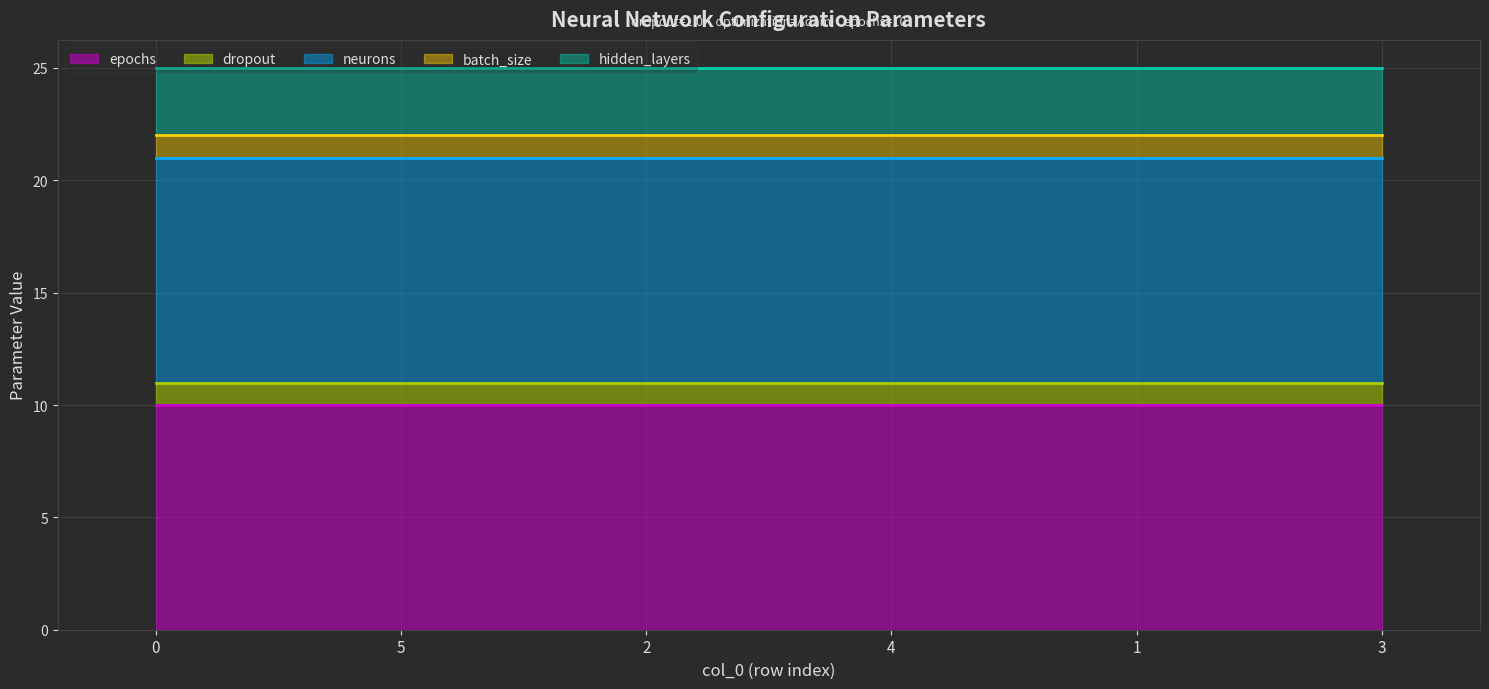

Is the value of epochs at 0 greater than the value of batch_size at 2?

Yes